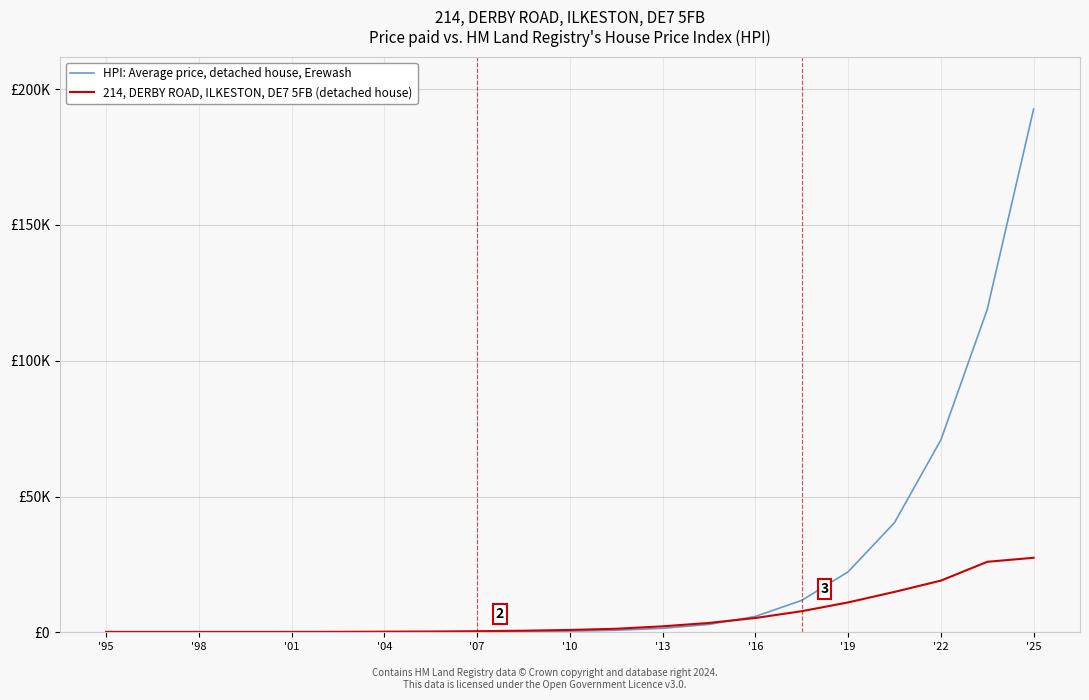

Is this an area chart (filled region under the line)?

No